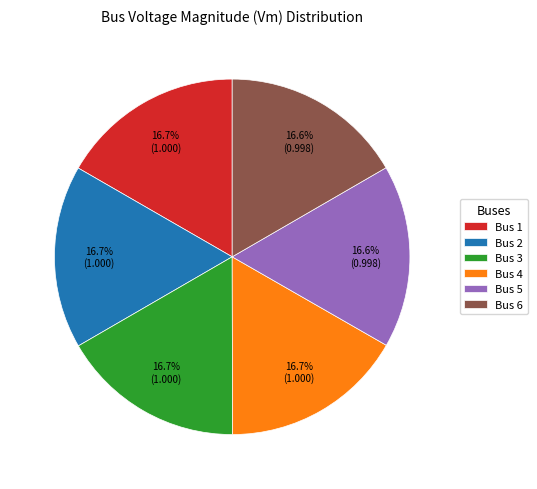

Is Bus 6 the majority of the pie?

No